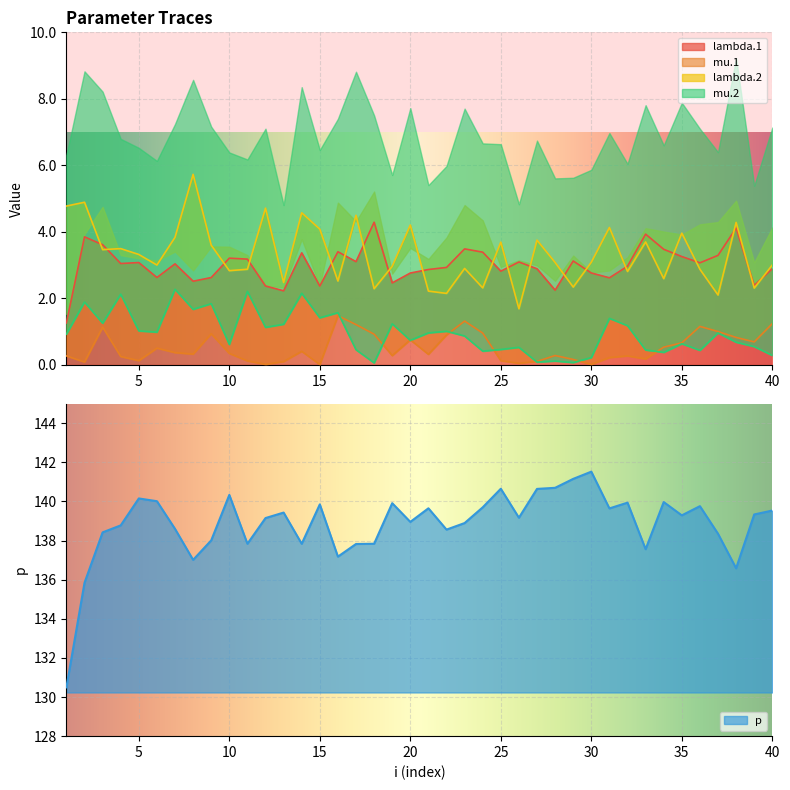

Which series has the widest spread of values?

p